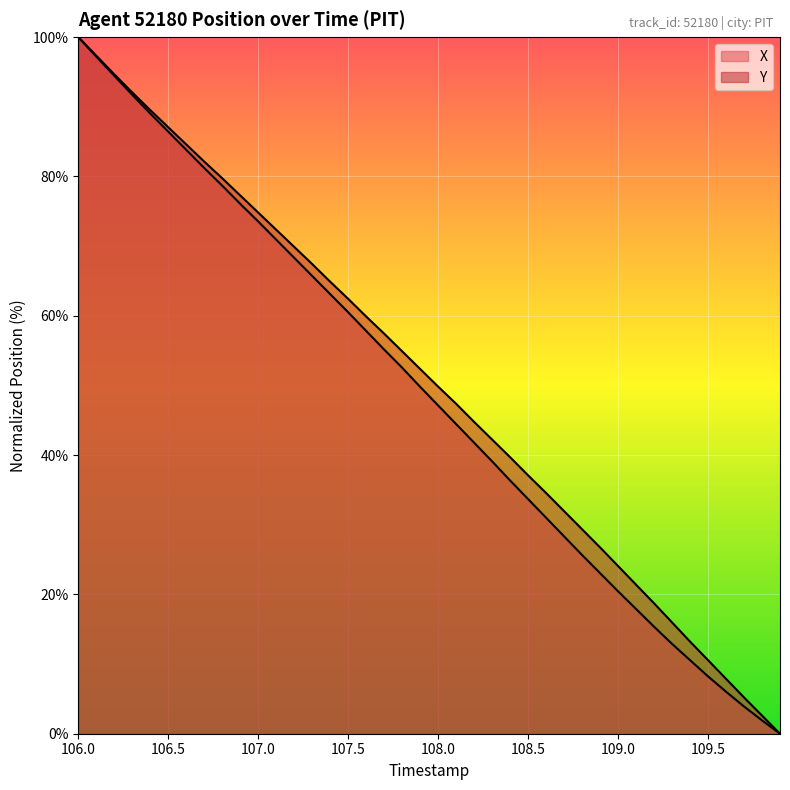

Count the number of categories in the chart.

40